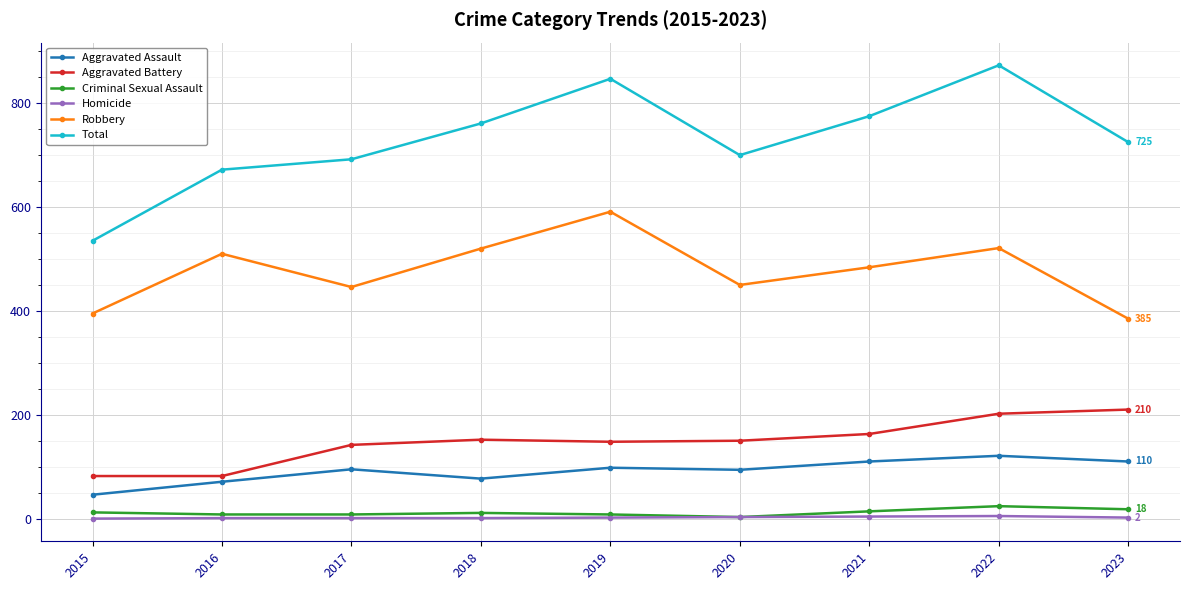

True or false: Criminal Sexual Assault has a value of 11 at 2018.

True